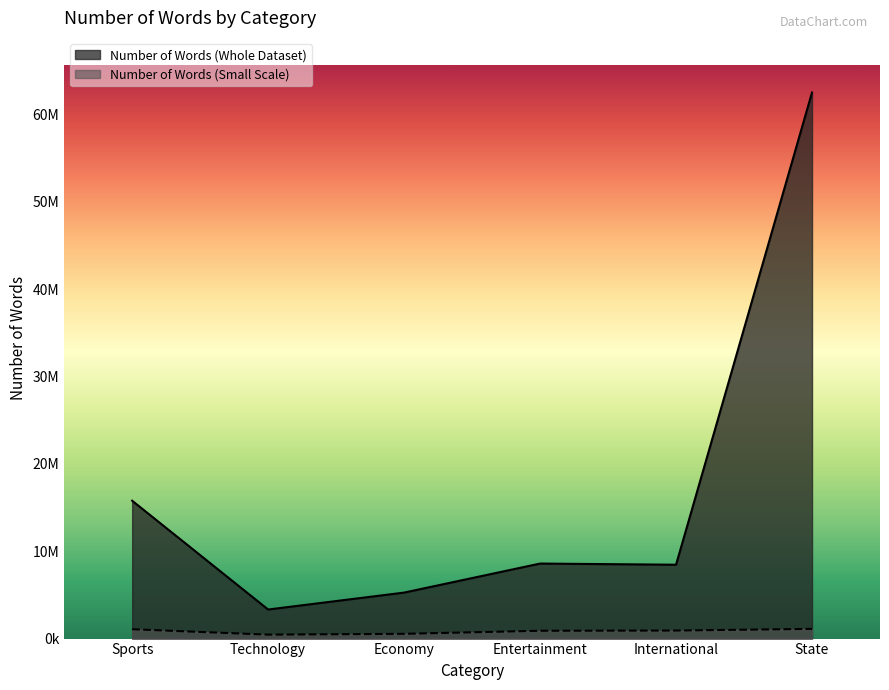

What is the approximate value of Number of Words (Small Scale) at Economy?

545146